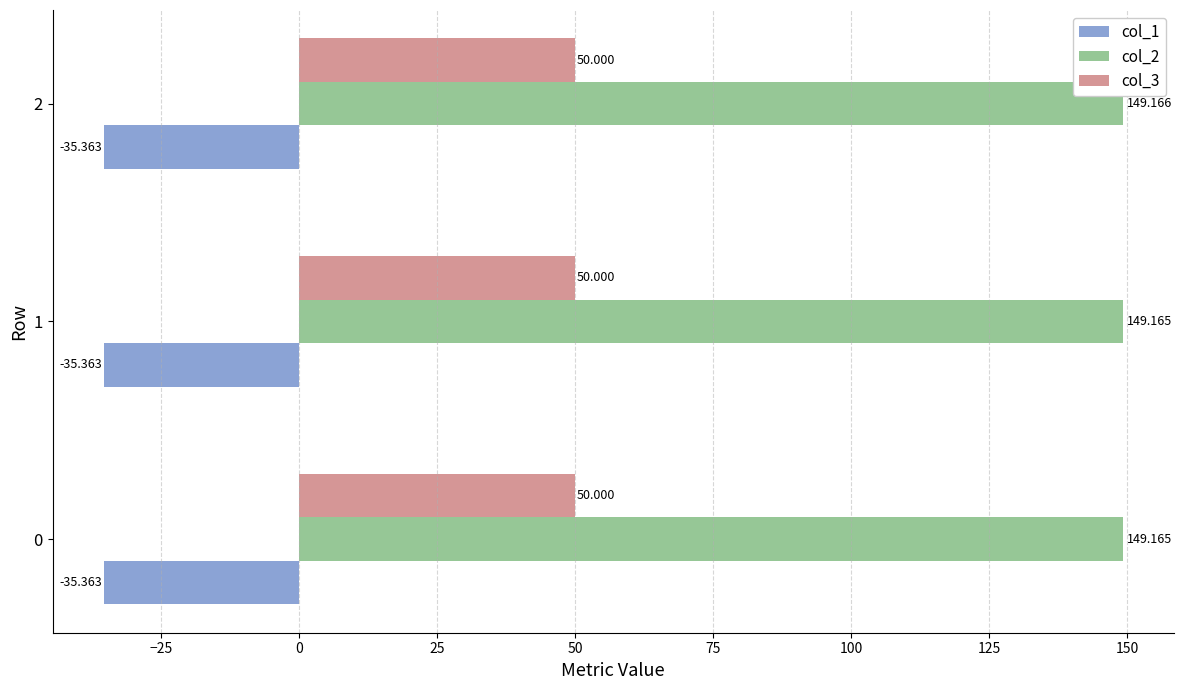

What are all the series names shown in the legend?

col_1, col_2, col_3